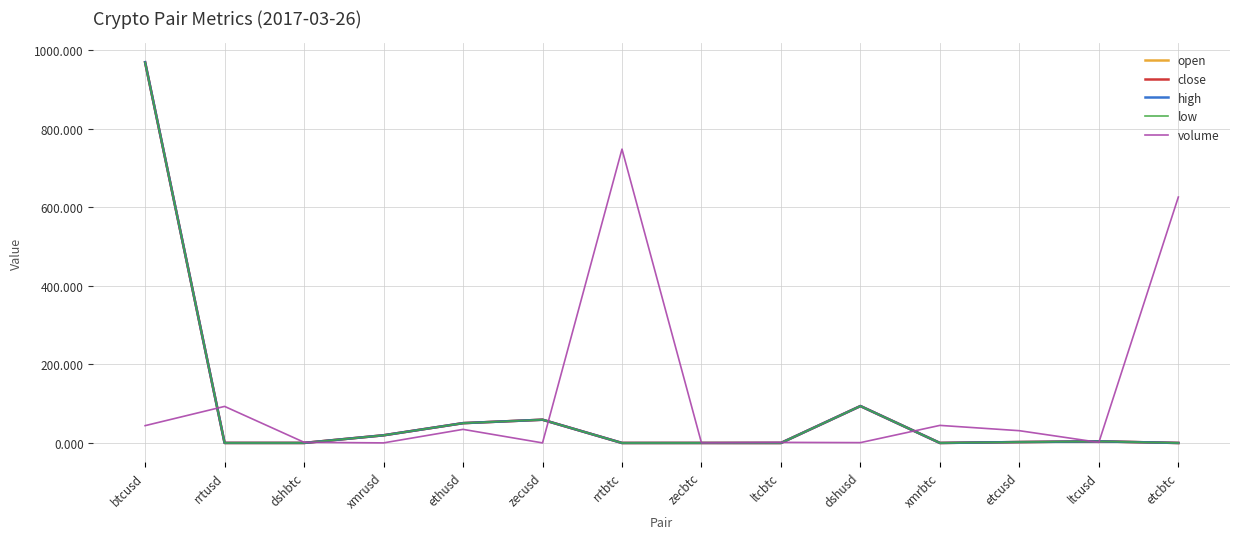

What value does the volume series have at etcusd?

31.2